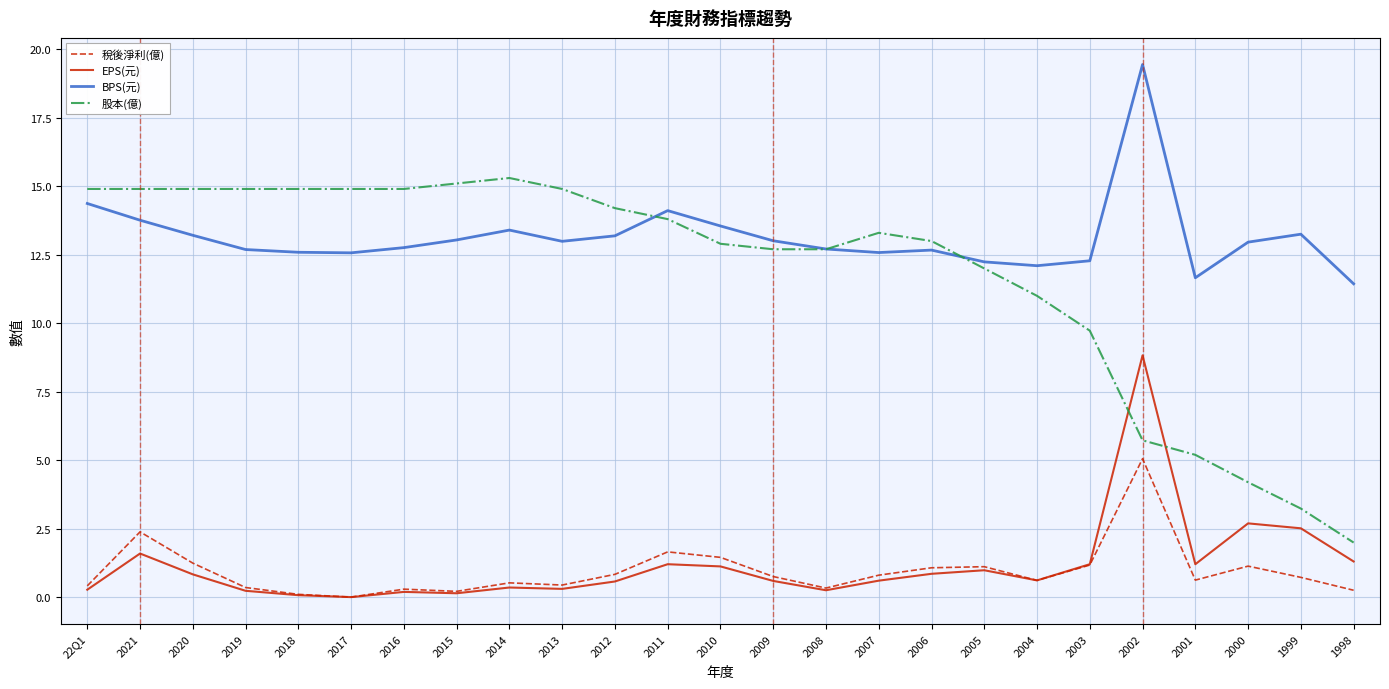

Between 2019 and 2003, which series saw the biggest shift?

股本(億)